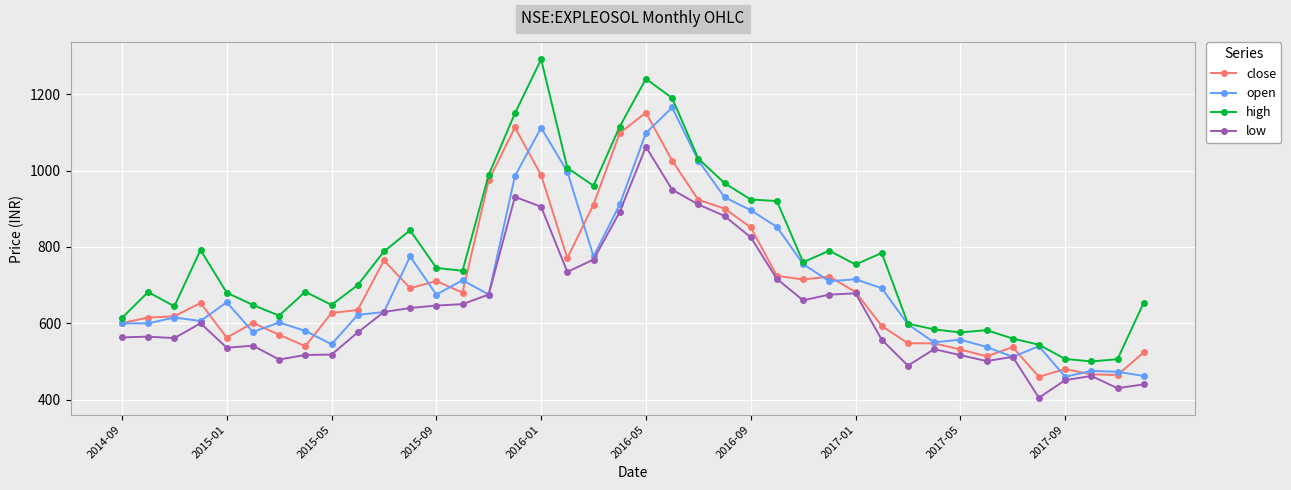

True or false: low has more than 1 points higher than both neighbors.

True